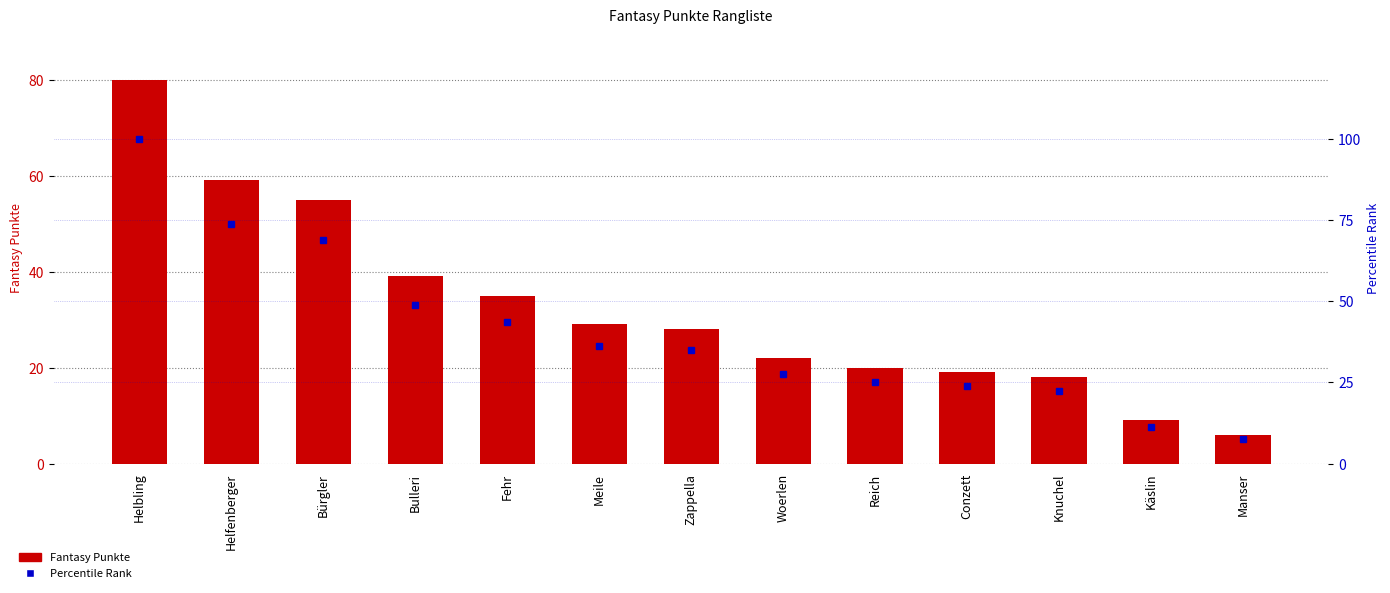

Which series has the largest range (max minus min)?

Percentile Rank